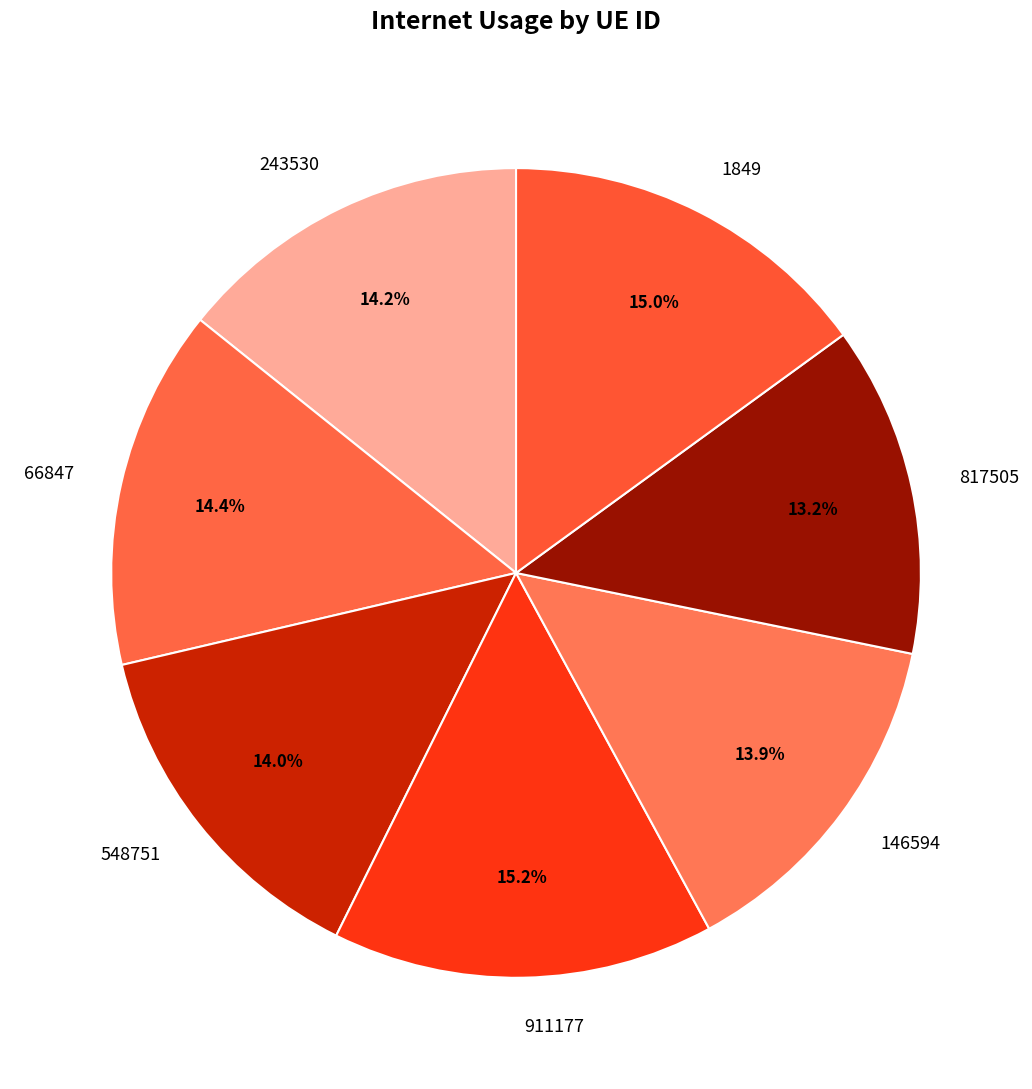

To the nearest percent, what portion does 243530 represent?

14%